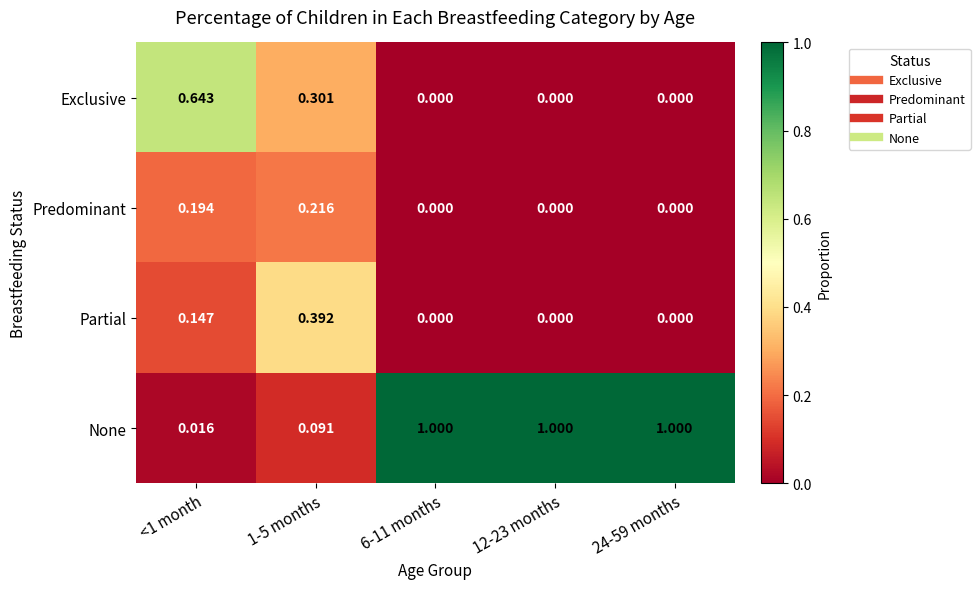

Rank the series by their maximum value, from lowest to highest.

Predominant, Partial, Exclusive, None